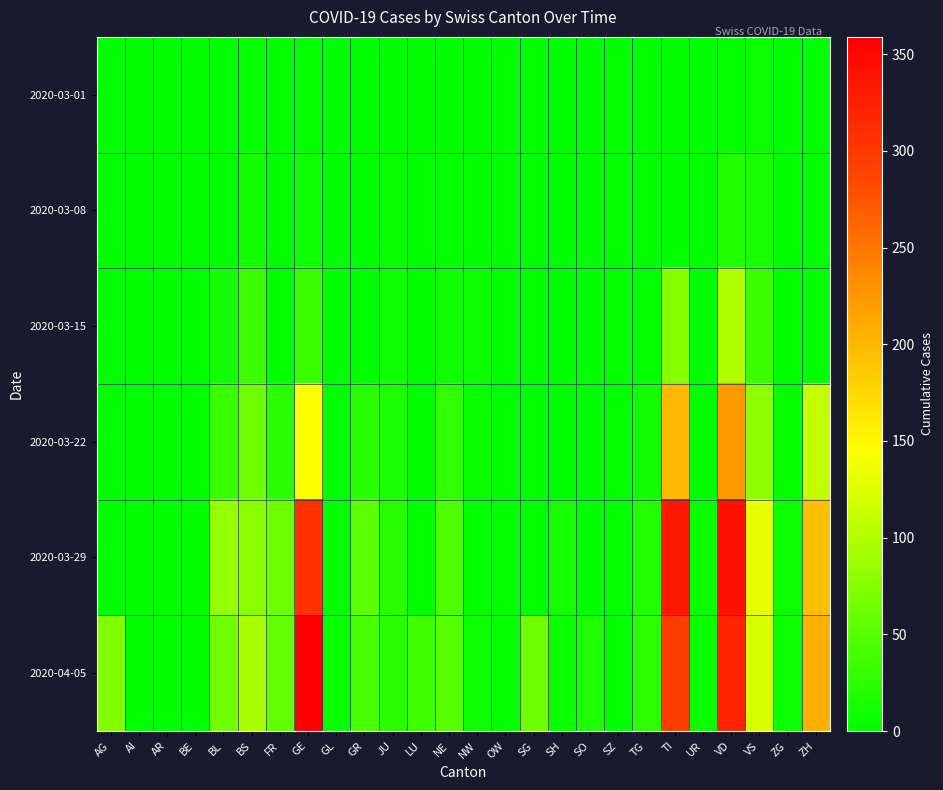

Which series has the widest spread of values?

2020-04-05